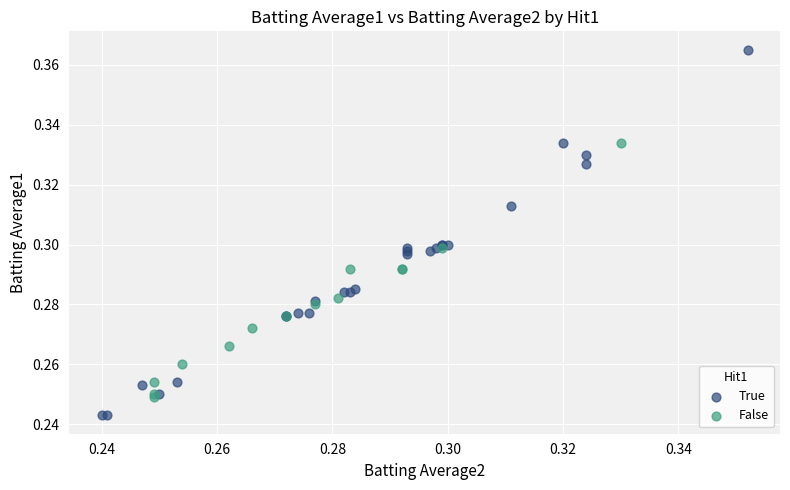

Which series has the largest Y range (max minus min)?

True